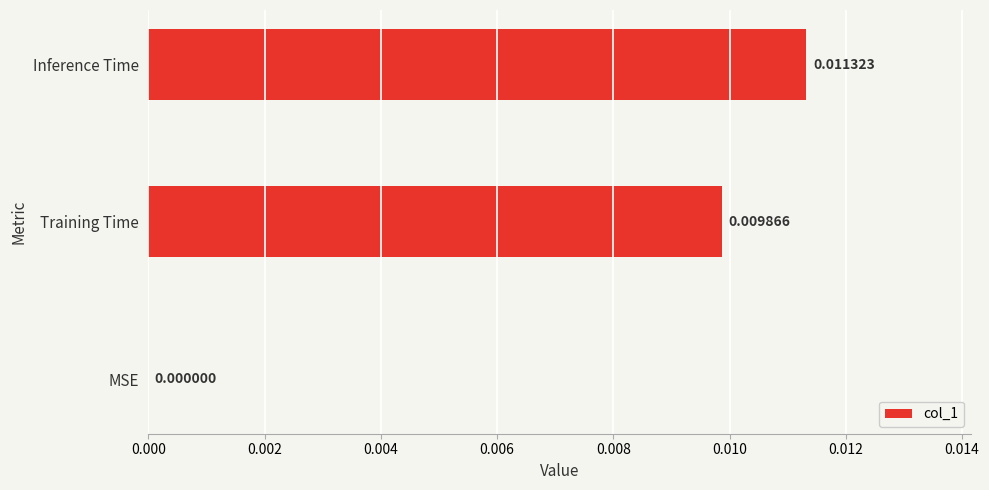

Between Inference Time and Training Time, which is larger?

Inference Time